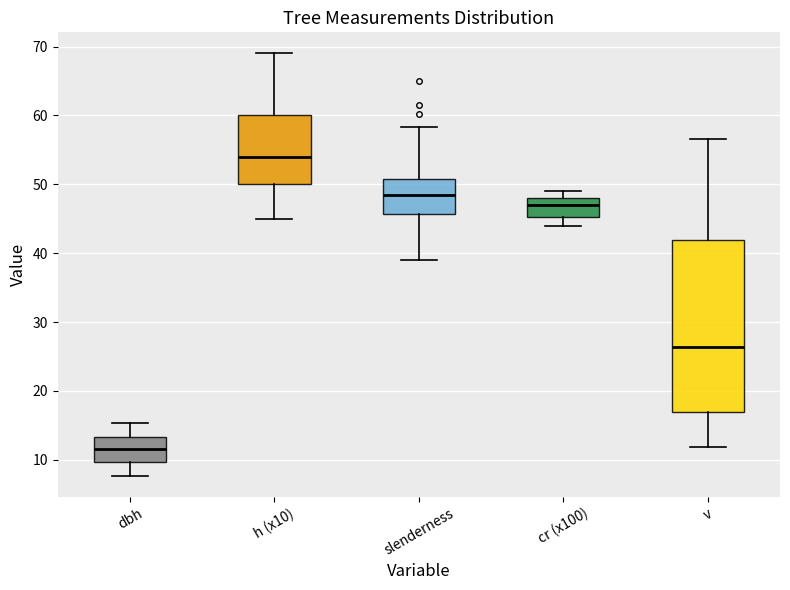

Which box is the tallest, from its lower edge to its upper edge?

v